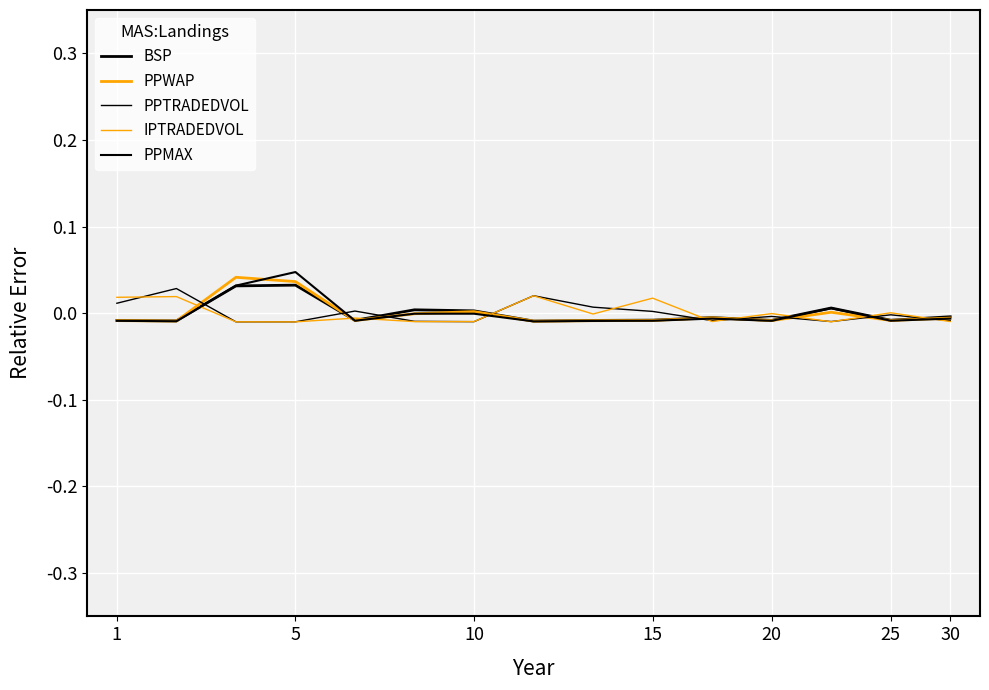

How many lines are shown in the chart?

5